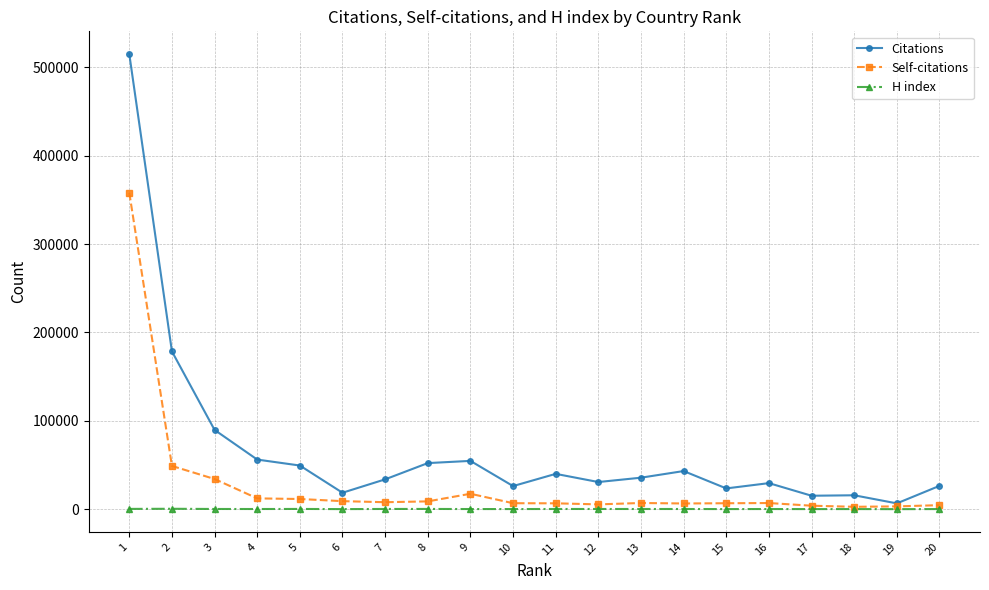

The value of Citations at 3 is 161409. True or false?

False